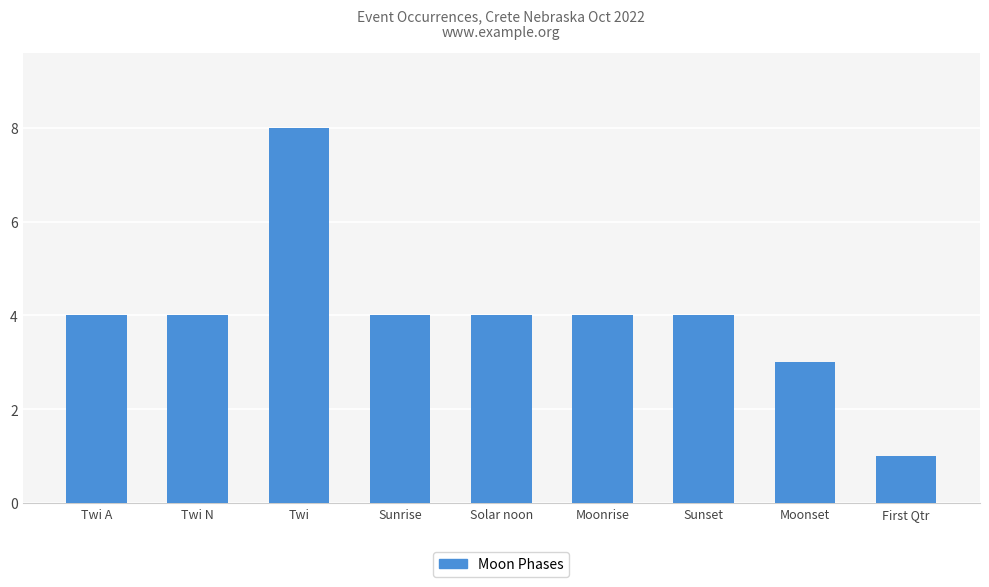

What is the difference between the second highest and minimum values?

3